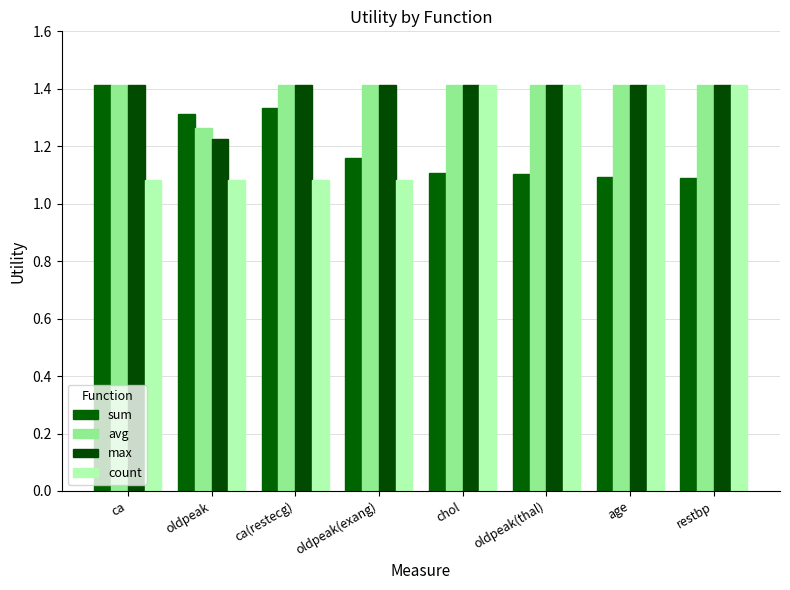

At how many categories does at least one series exceed 1?

8